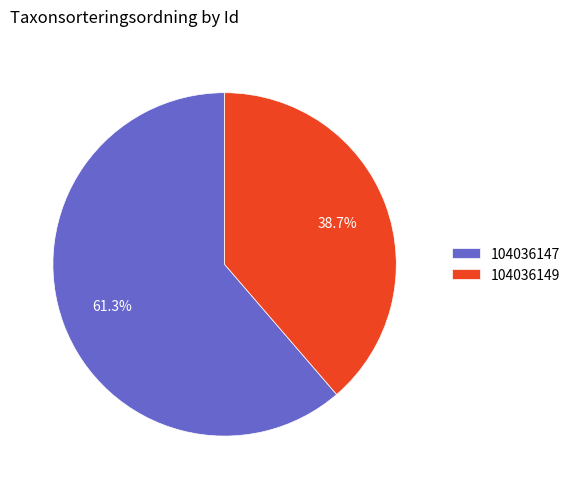

Is there any slice that represents more than half of the pie?

Yes